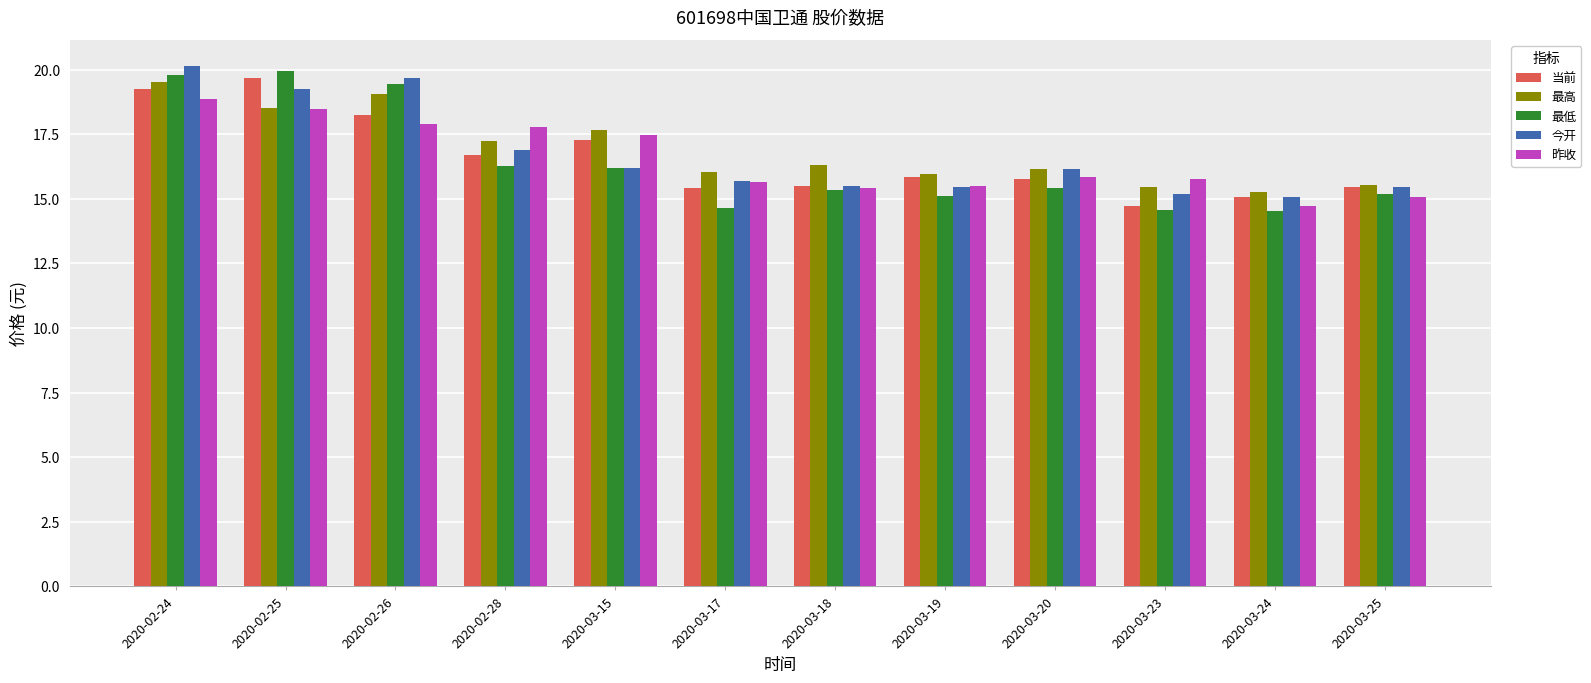

The 昨收 series shows 26.5 at 2020-03-23. True or false?

False